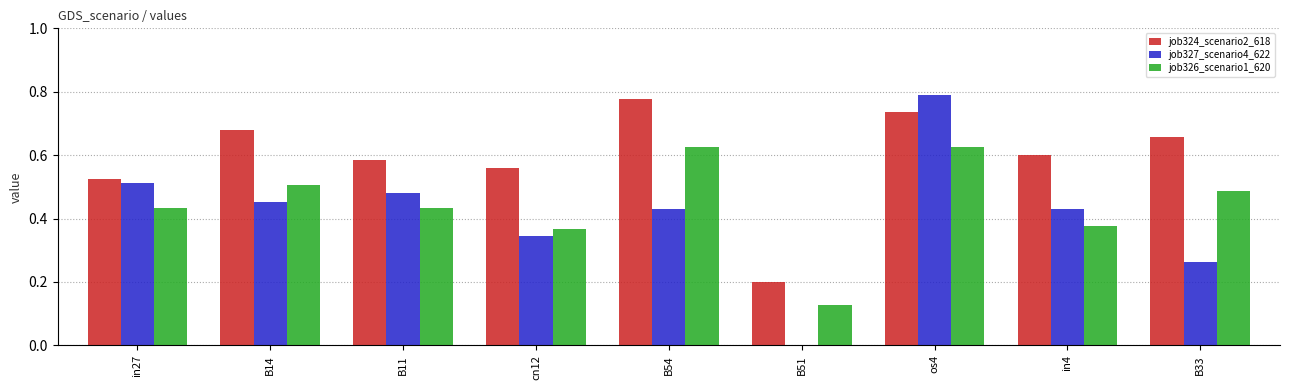

Is the value of job327_scenario4_622 at B51 greater than the value of job324_scenario2_618 at in4?

No